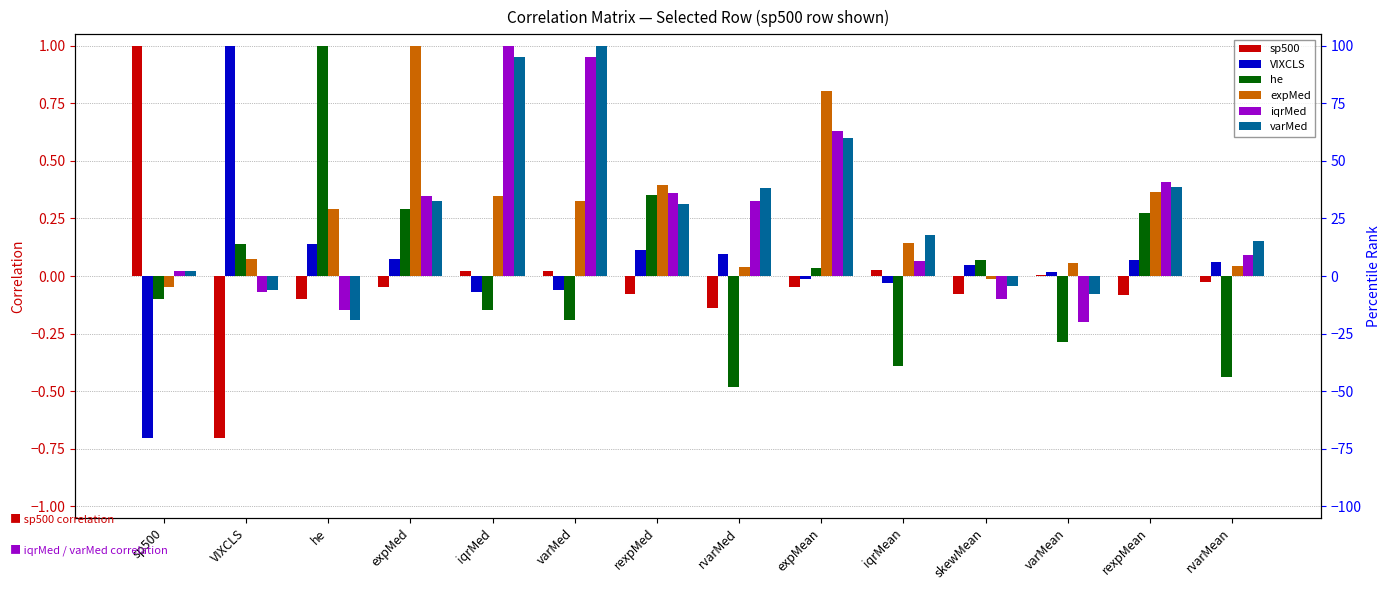

What is the difference between the expMed values at expMed and iqrMean?

0.9